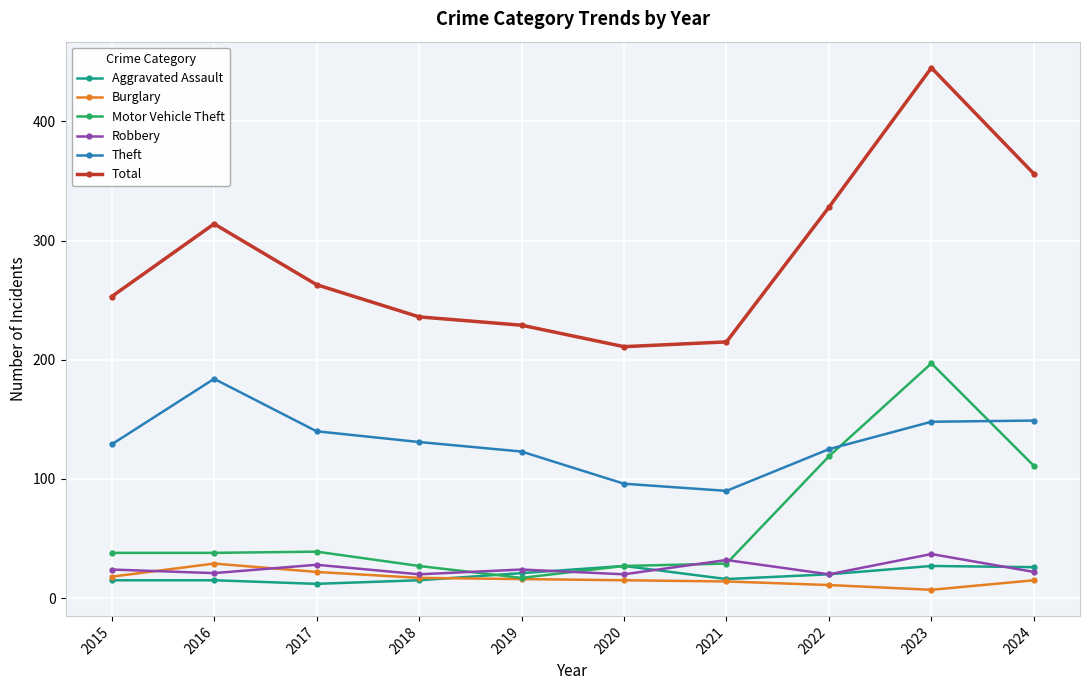

What is the difference between the Burglary values at 2019 and 2016?

13